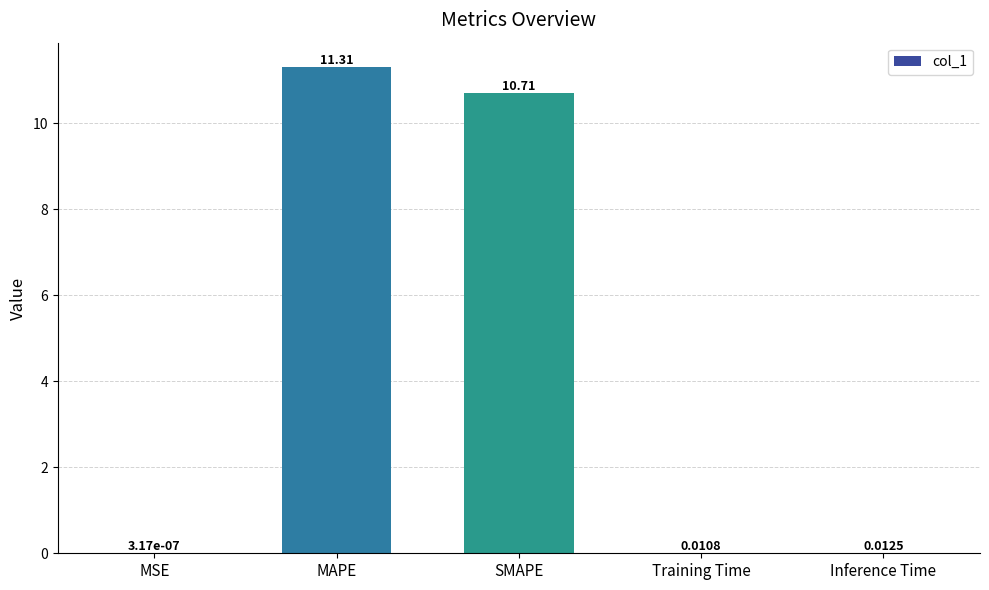

Where is the data nearest to the value 5?

Inference Time